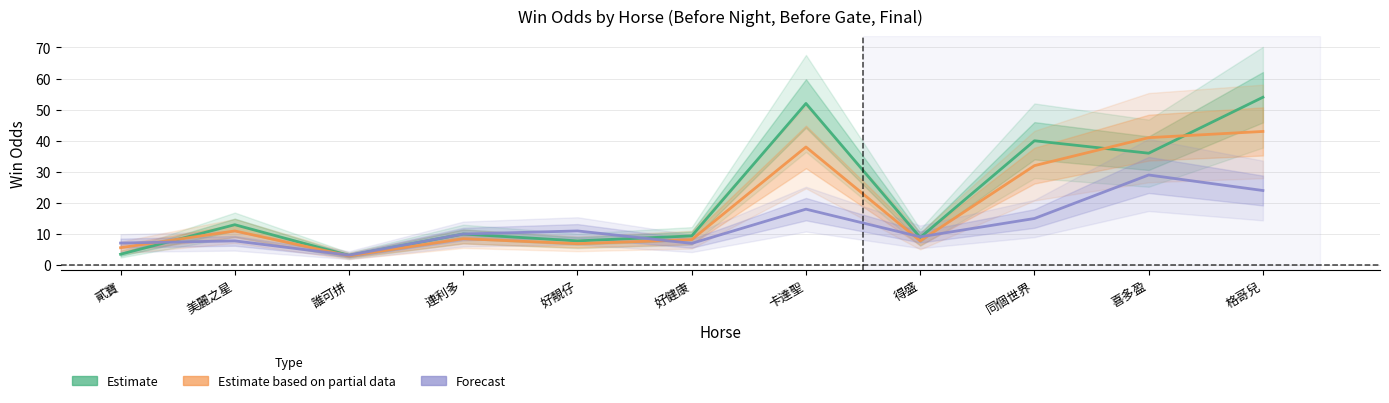

Is it true that Estimate based on partial data (WinOddBeforeGate) equals 16.9 at 格哥兒?

False